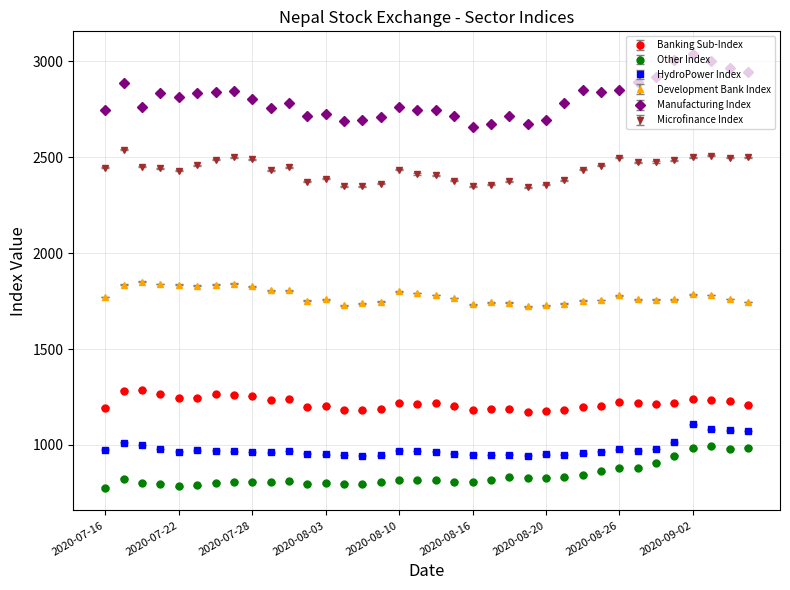

How many data points does each series have?

36